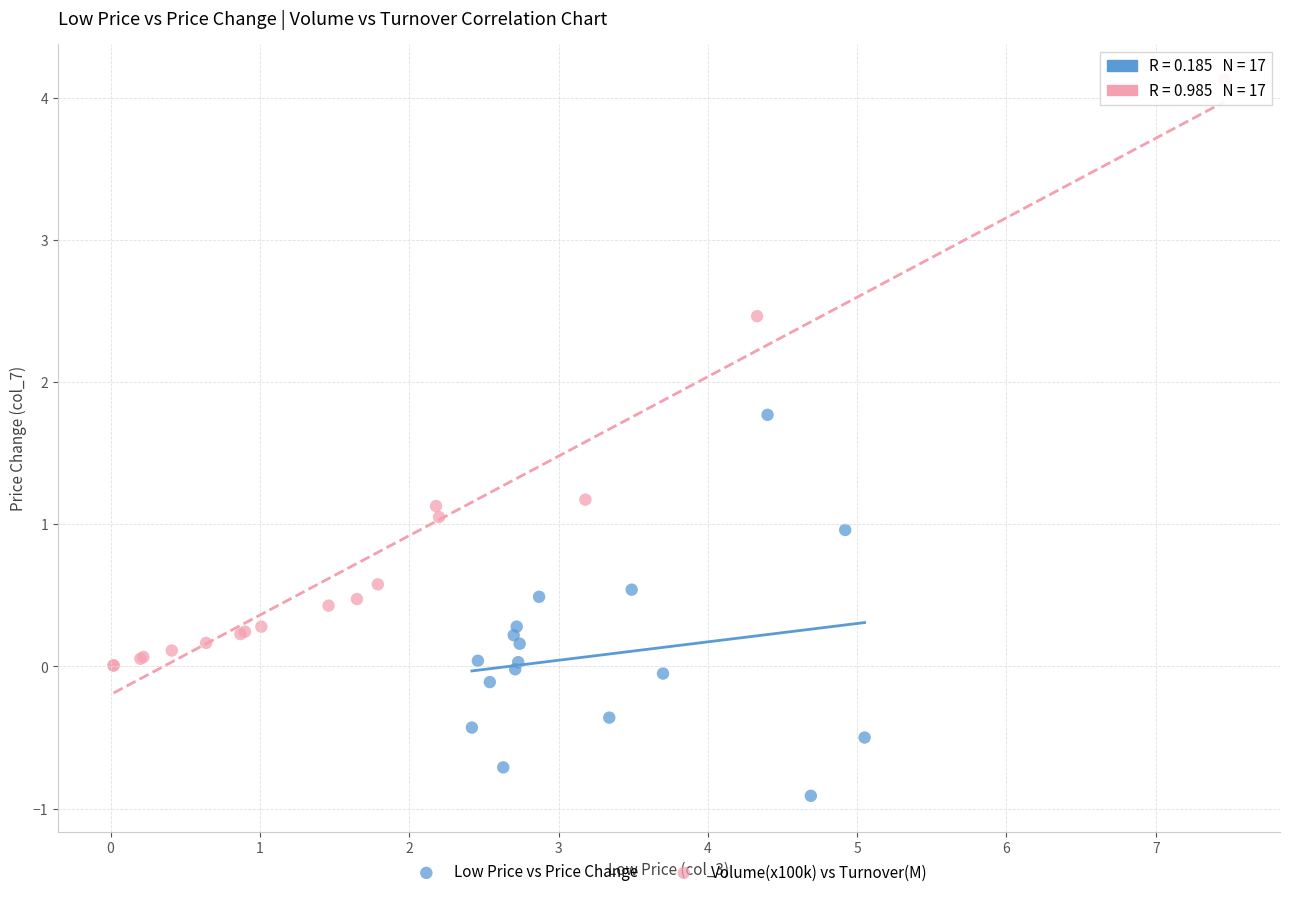

Which series has the widest spread of Y values?

Volume(x100k) vs Turnover(M)